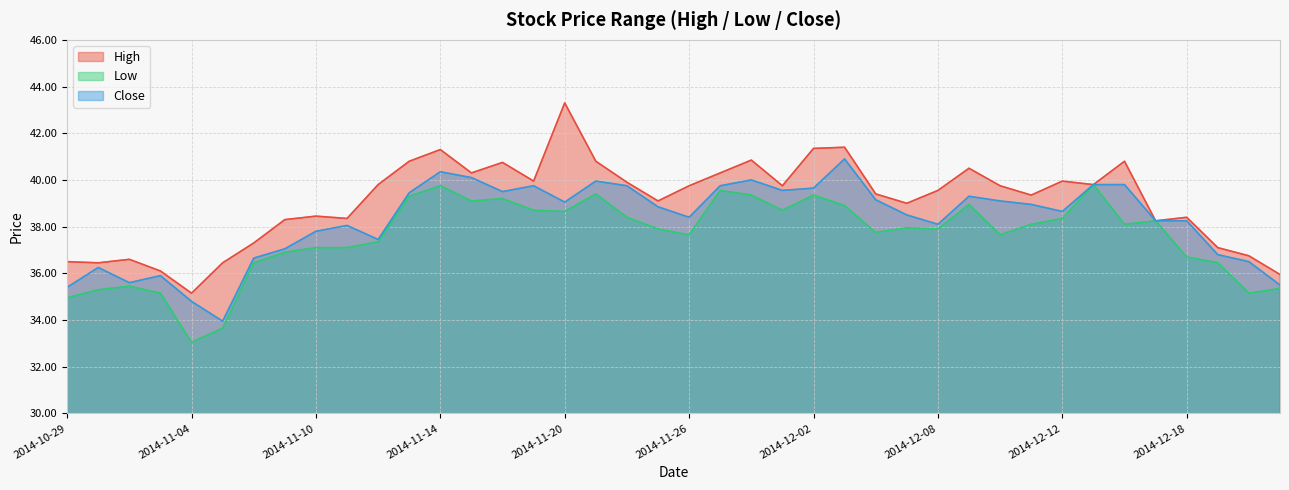

What is the difference between the maximum and minimum values in the Close series?

6.9